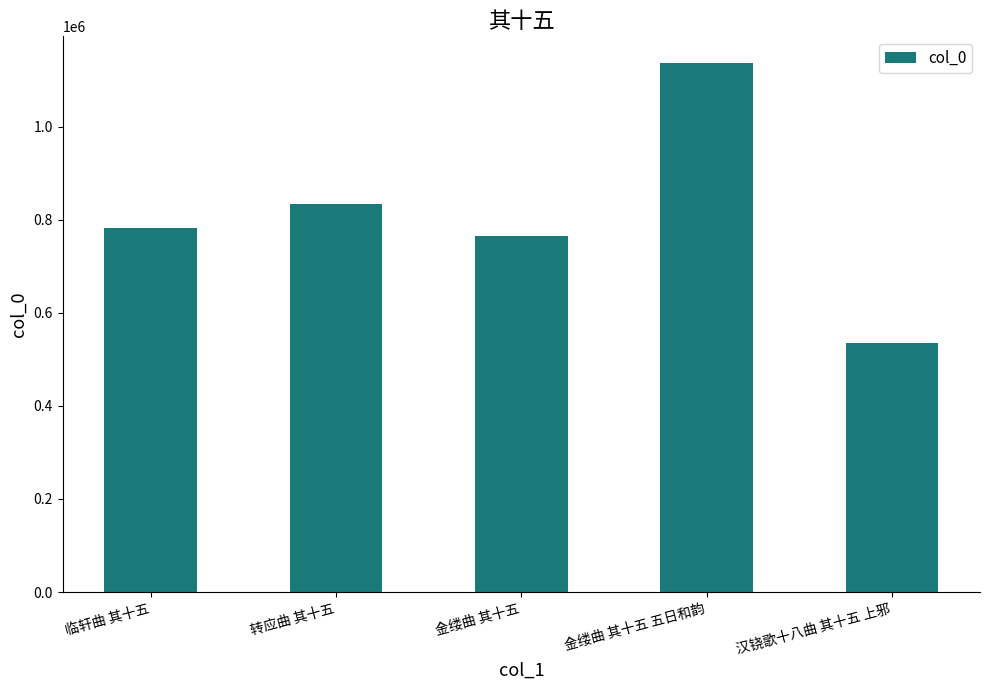

What is the sum of the values at 临轩曲 其十五 and 汉铙歌十八曲 其十五 上邪?

1317553